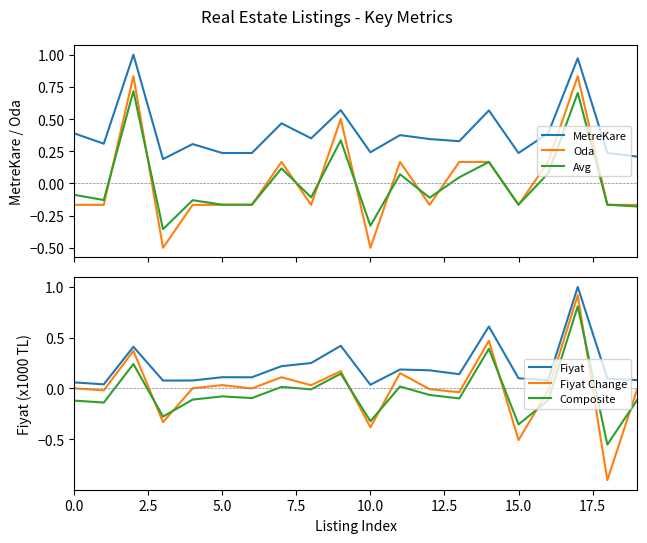

Which series has the largest range (max minus min)?

Fiyat Change